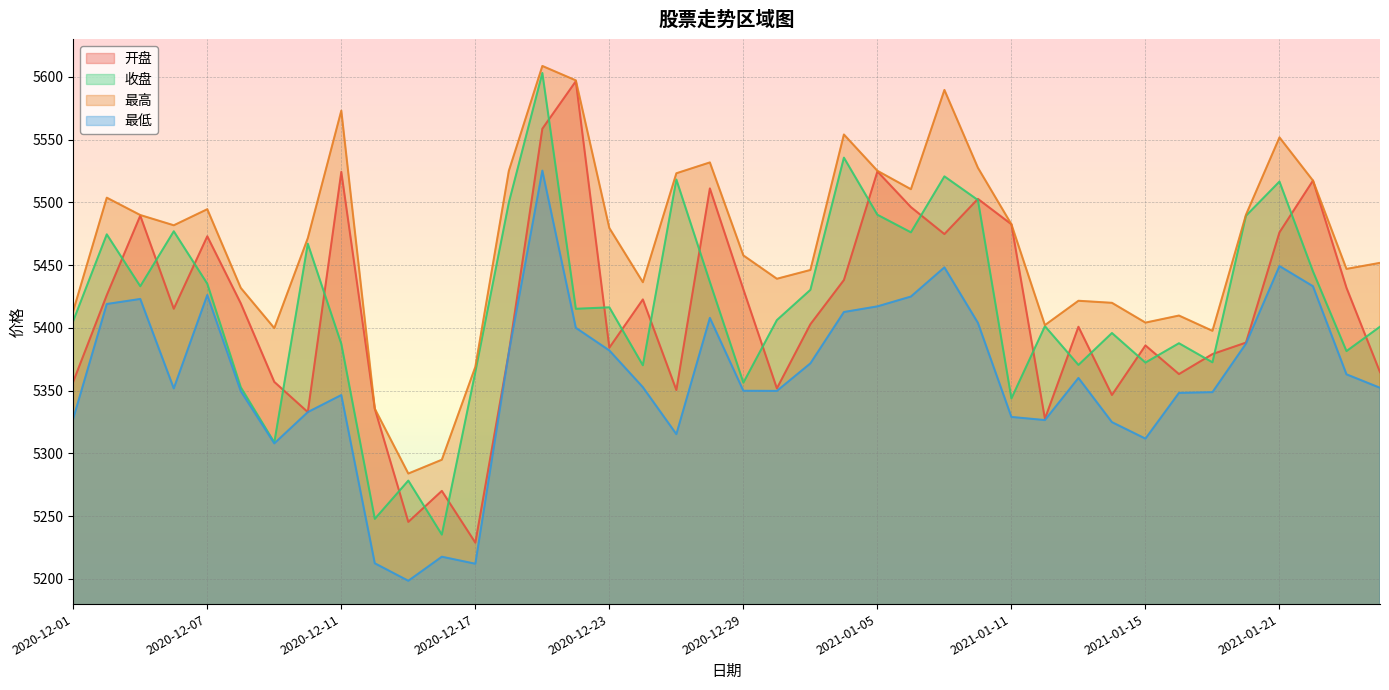

How many lines are shown in the chart?

4